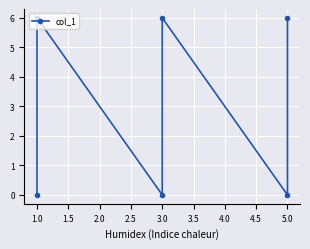

What is the difference between the maximum and minimum values?

6